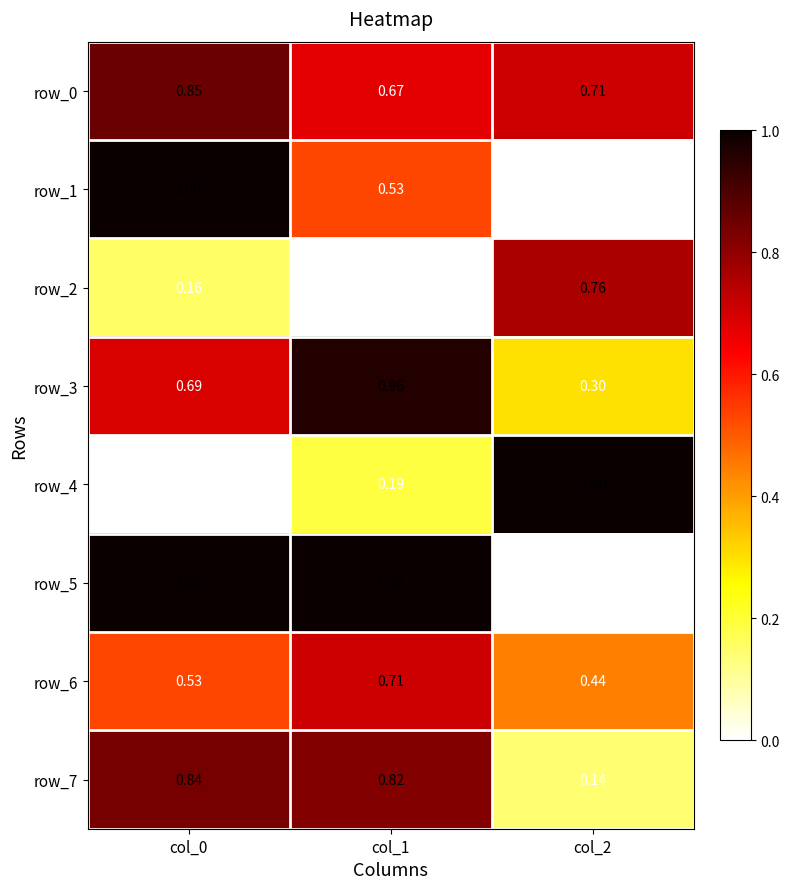

Is the value of row_4 at col_1 greater than the value of row_1 at col_0?

No